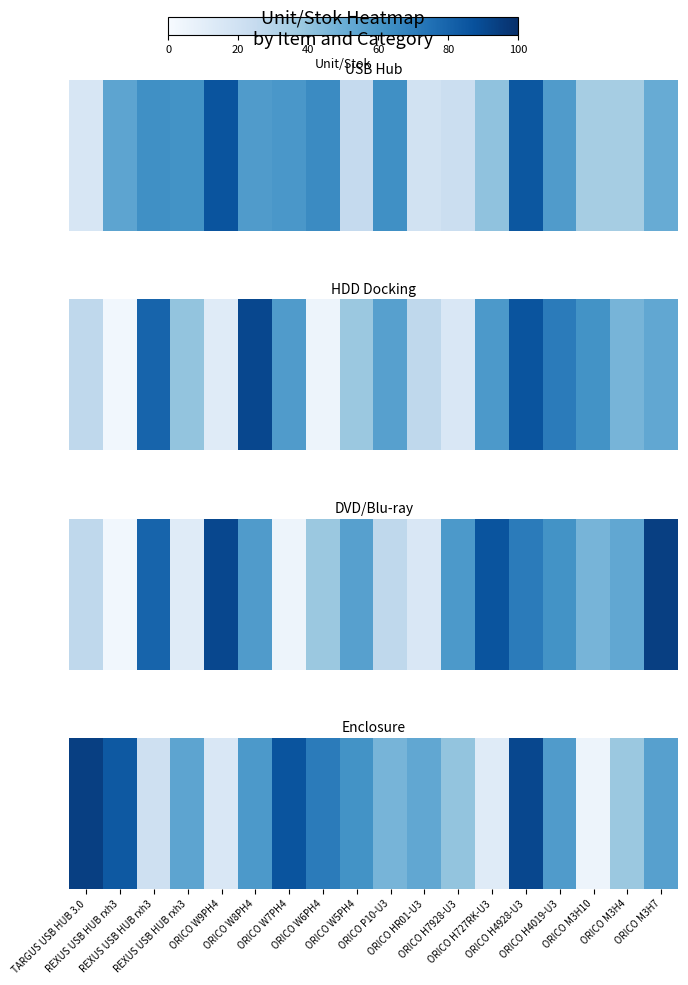

How many values exceed 56?

8